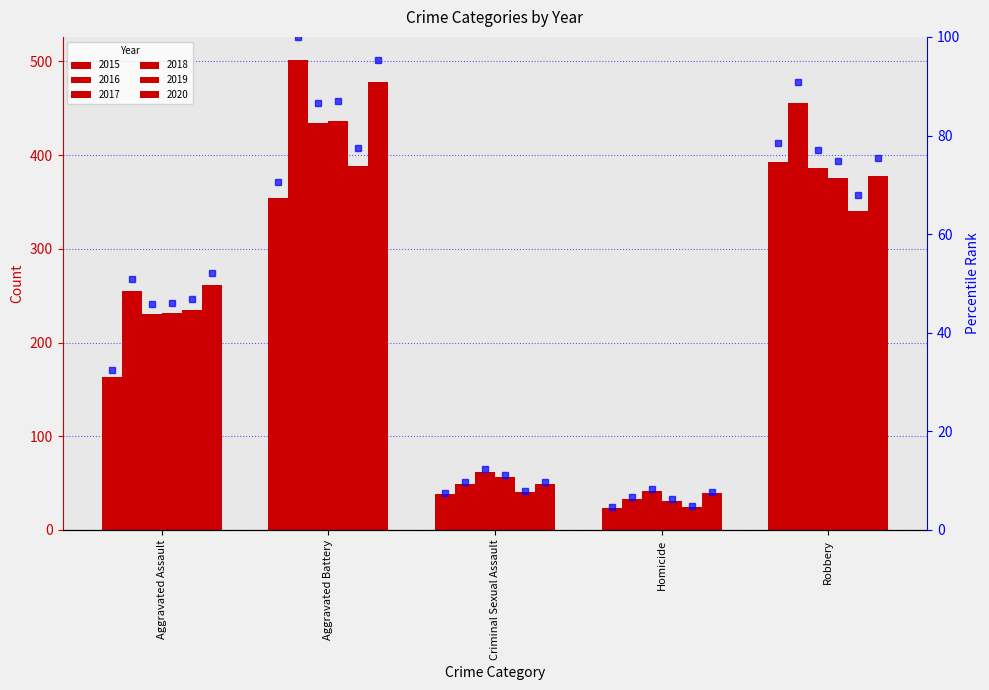

What is the change in value from Aggravated Battery to Criminal Sexual Assault?

-63.1